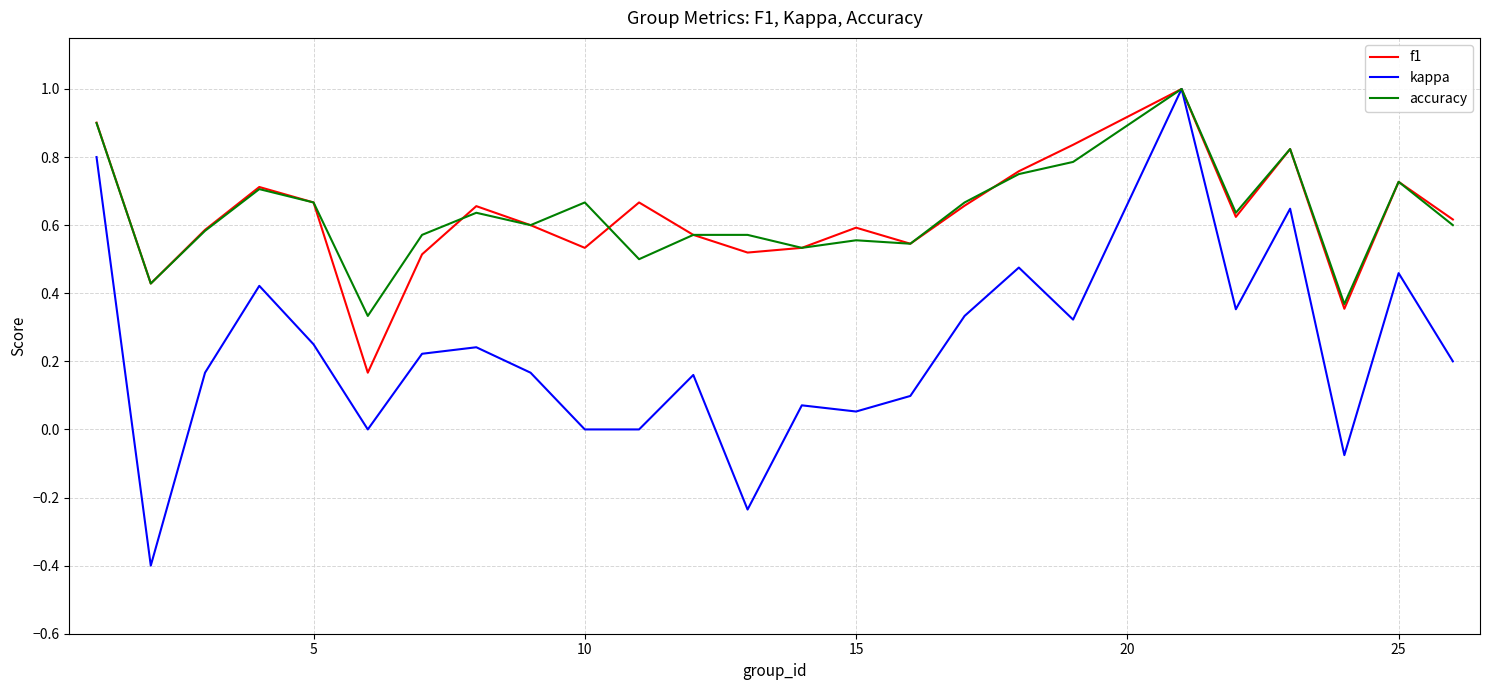

What is the maximum value shown in the chart?

1.0